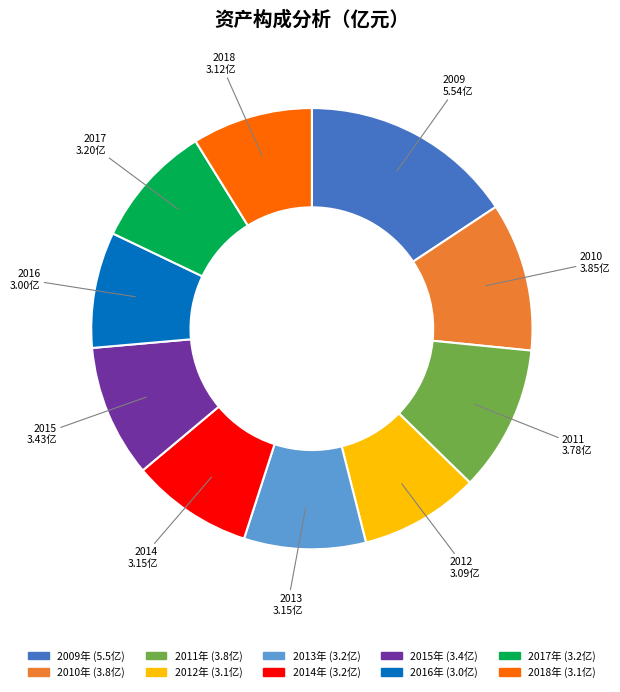

True or false: 2017 accounts for 3% of the total.

False